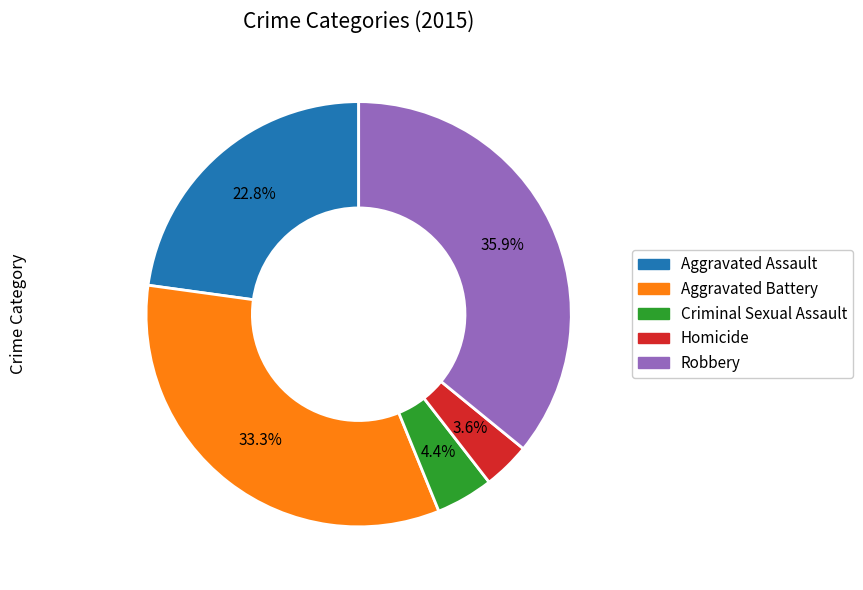

Rank the categories by value from highest to lowest.

Robbery, Aggravated Battery, Aggravated Assault, Criminal Sexual Assault, Homicide